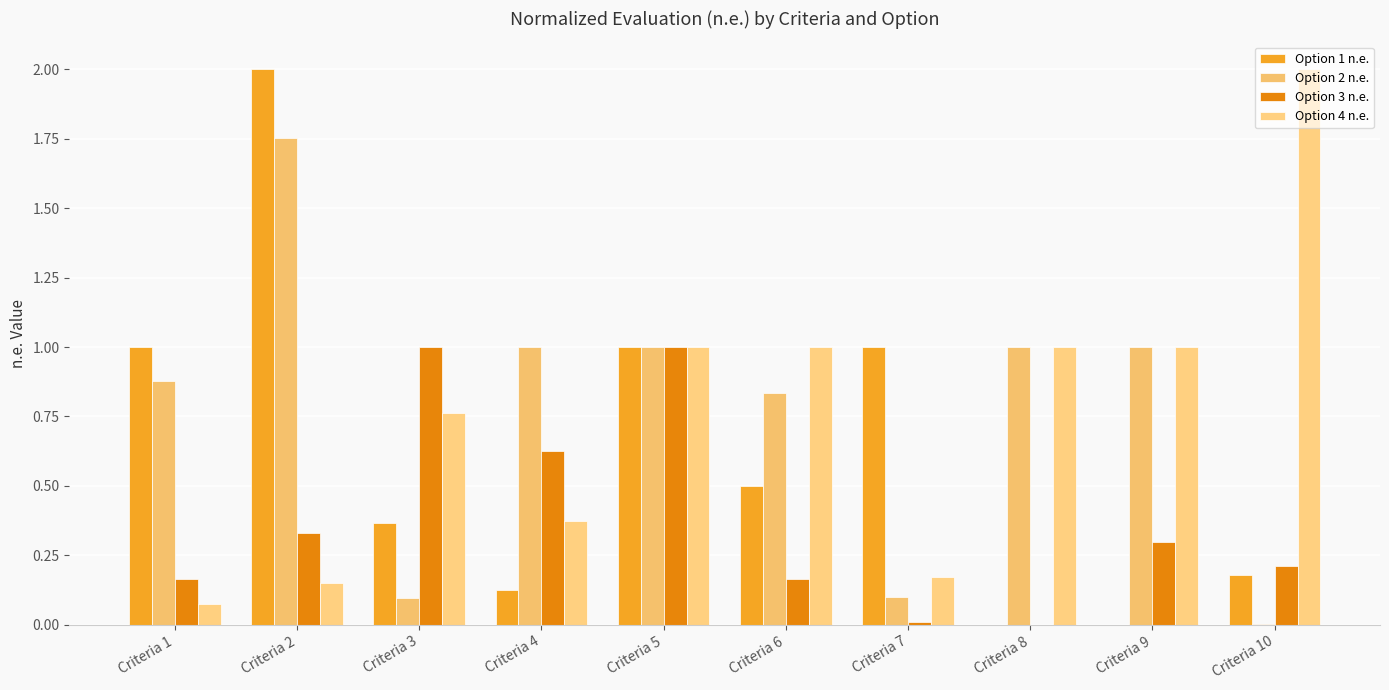

What is the maximum value for Option 2 n.e.?

1.8